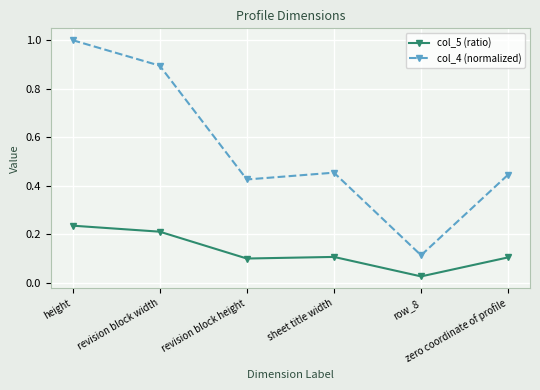

At which label does col_5 (ratio) reach its minimum?

row_8